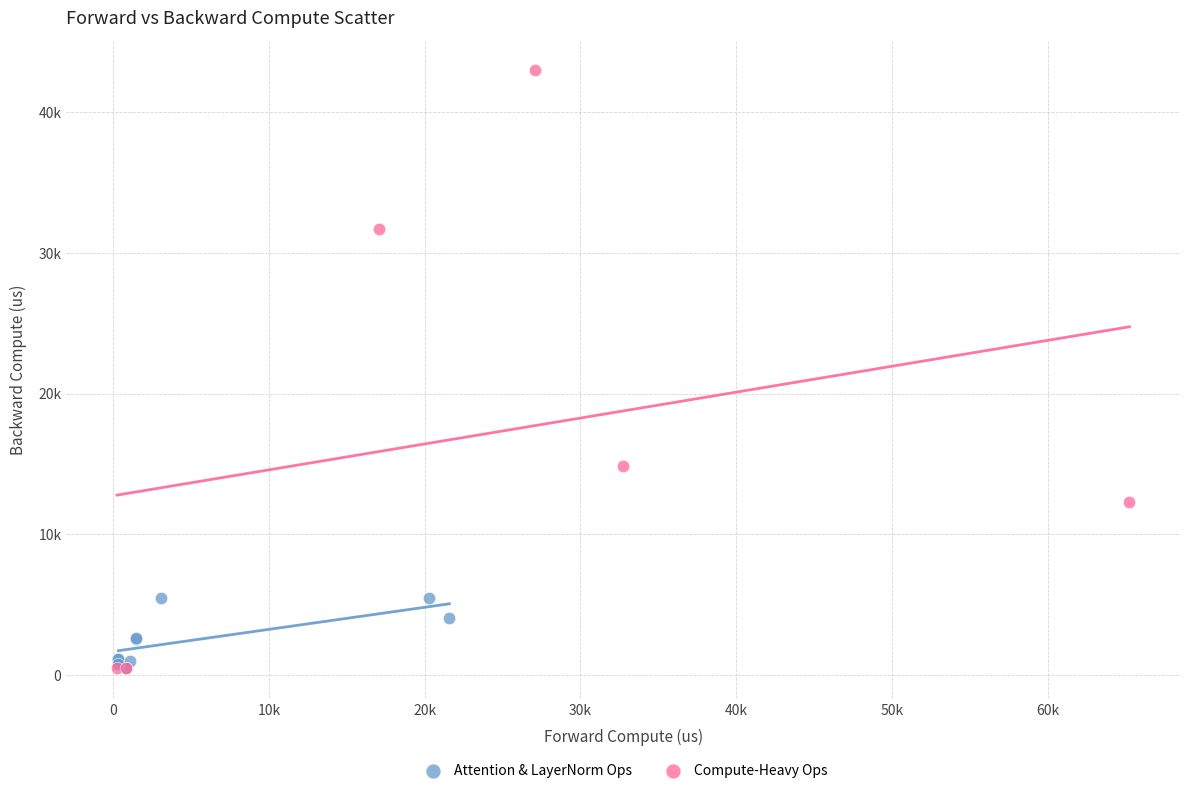

What are all the series names shown in the legend?

Attention & LayerNorm Ops, Compute-Heavy Ops